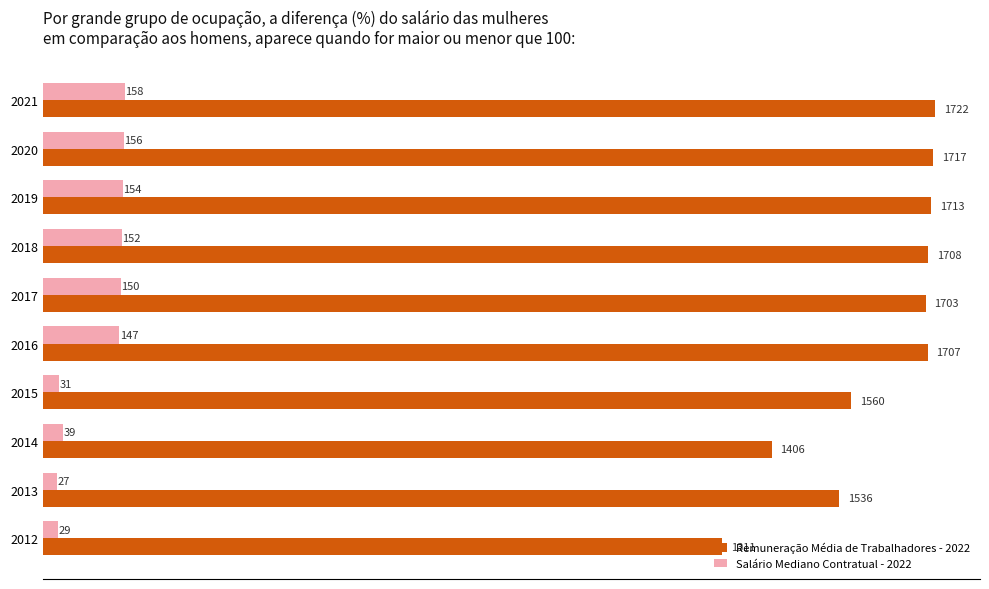

What is the total value across all series at 2013?

1563